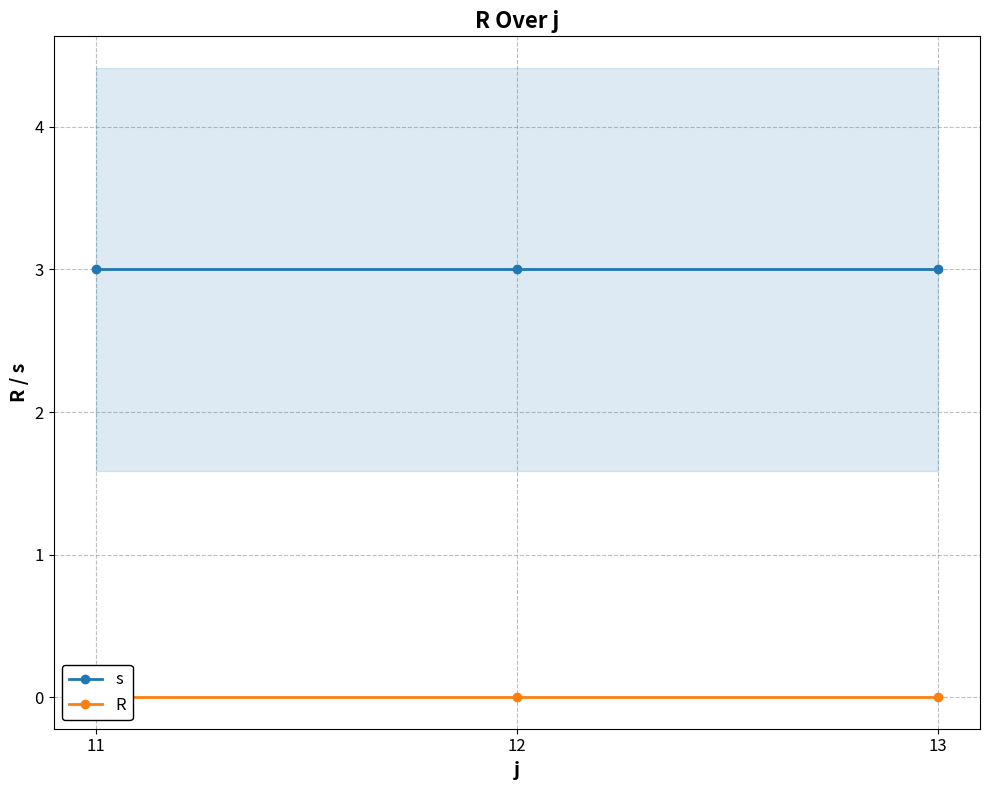

Which has a higher value, 12 or 11?

12